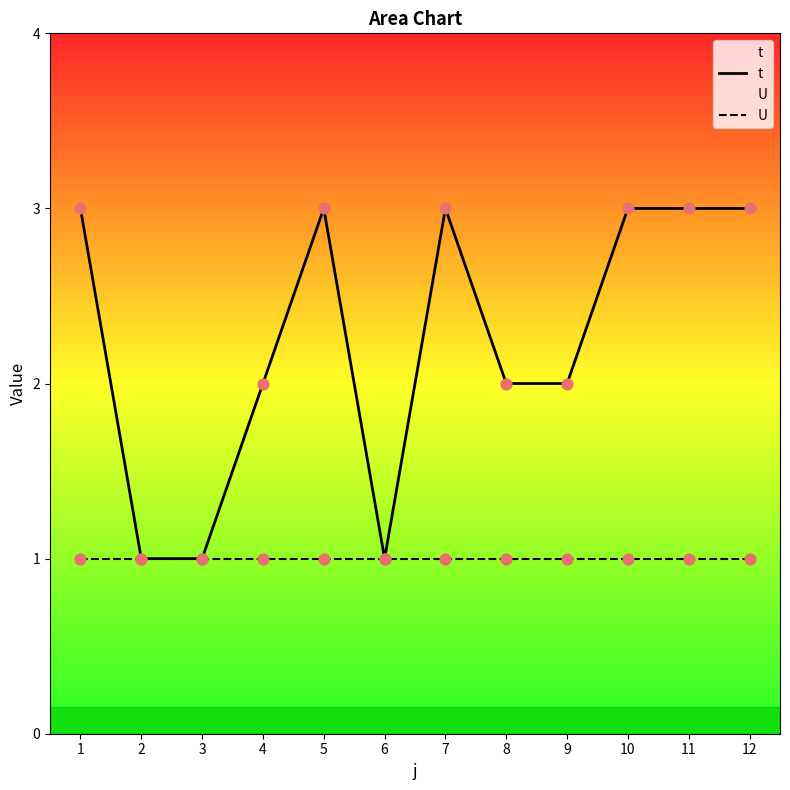

At how many categories does at least one series exceed 1?

9